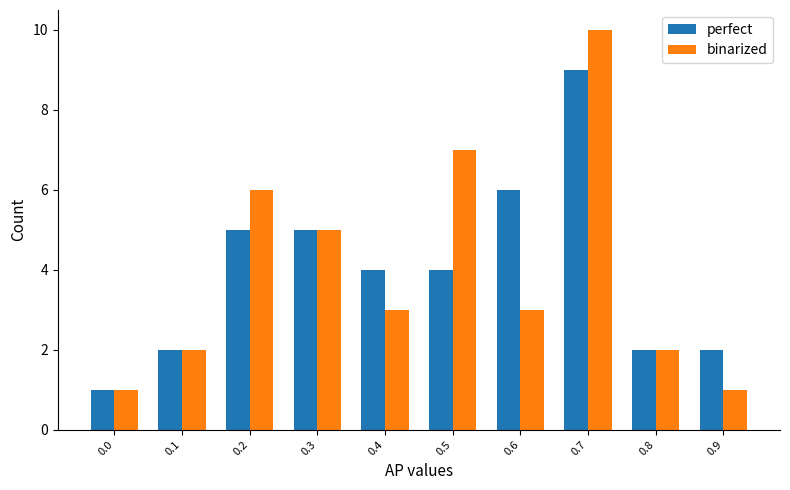

How many distinct data groups are displayed?

2